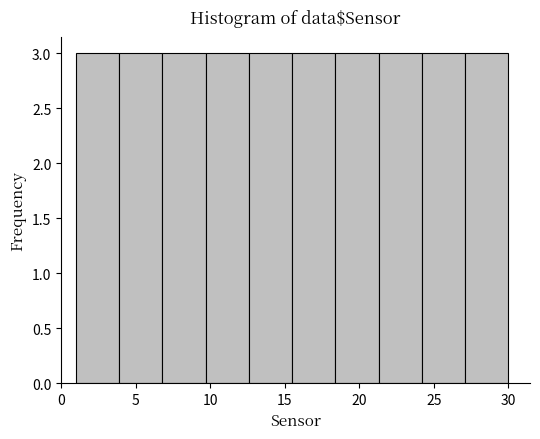

What is the height of the bar covering 12.6 to 15.5 on the x-axis? Neither the bar edges nor the heights are printed on the chart, so give them approximately, as read against the axes.

3